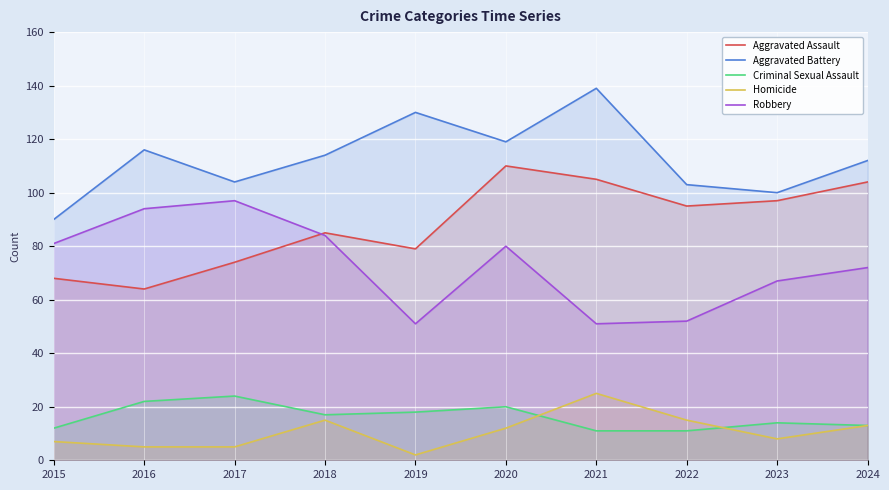

Where is the first local minimum for Criminal Sexual Assault?

2018